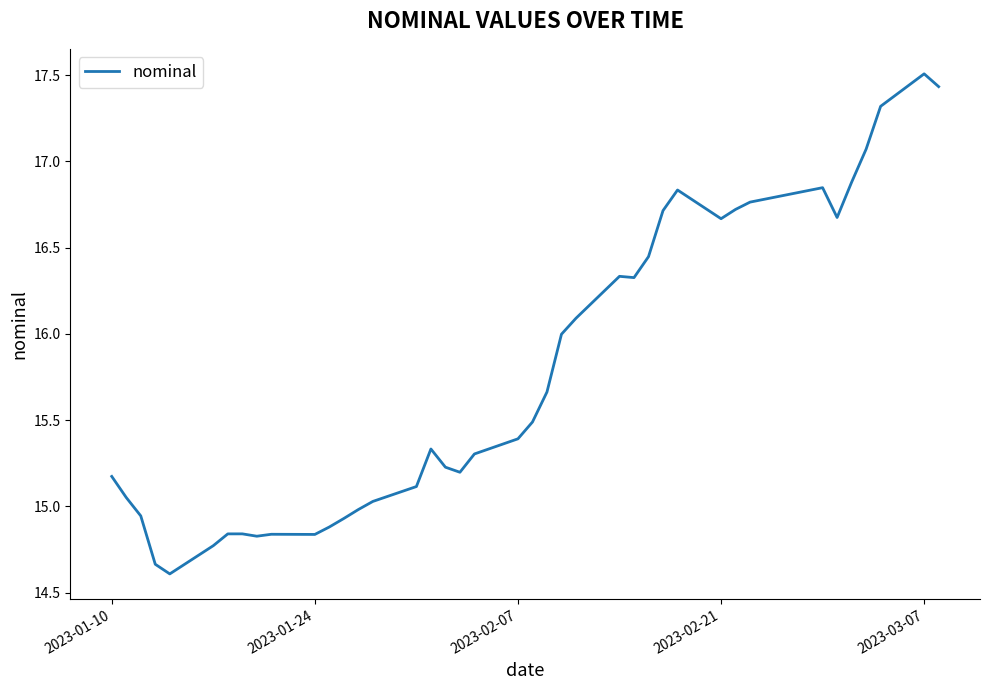

What is the difference between the maximum and minimum values?

2.9